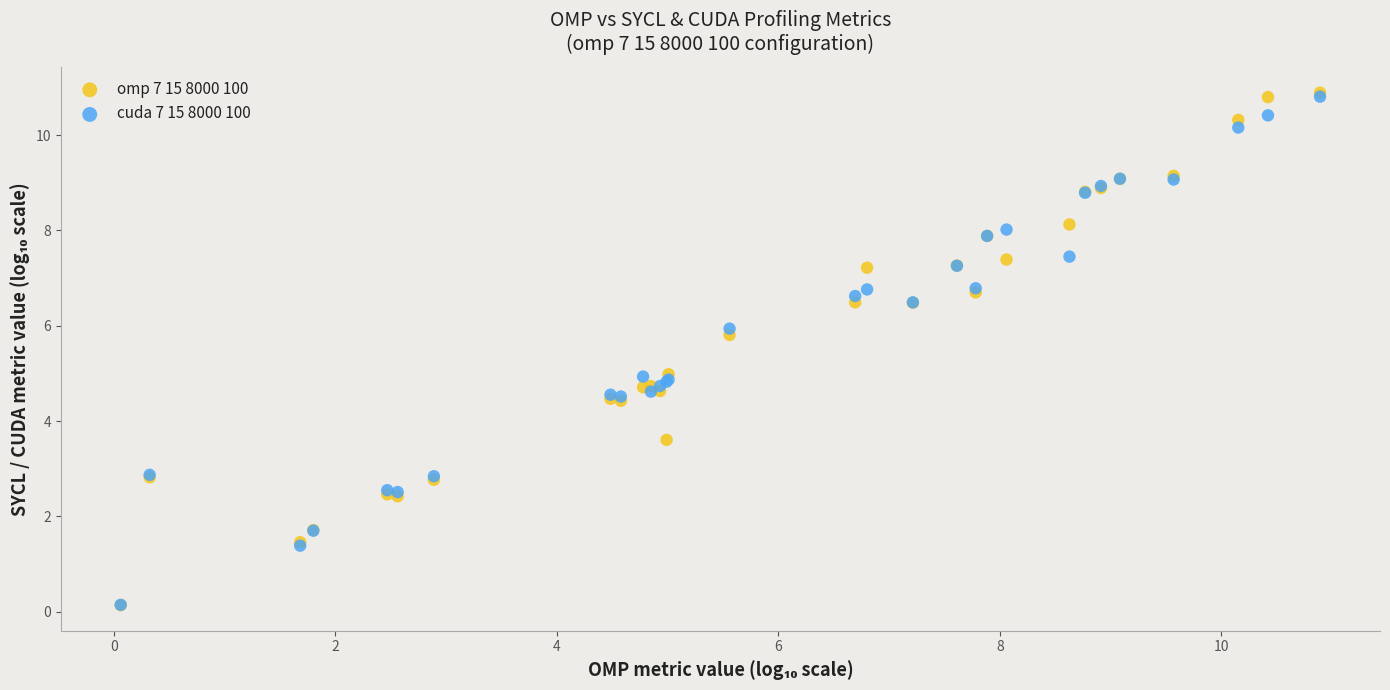

Which series has the widest spread of Y values?

omp 7 15 8000 100